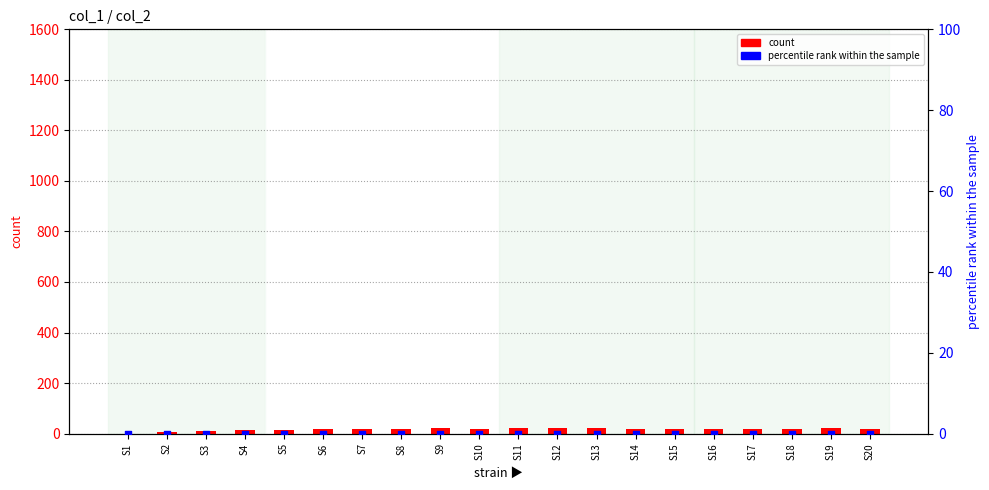

At how many categories does at least one series exceed 16?

15